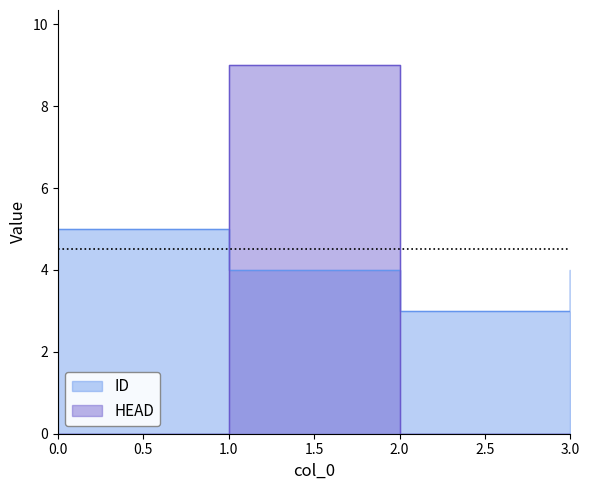

True or false: ID has more than 1 interior local peaks.

False